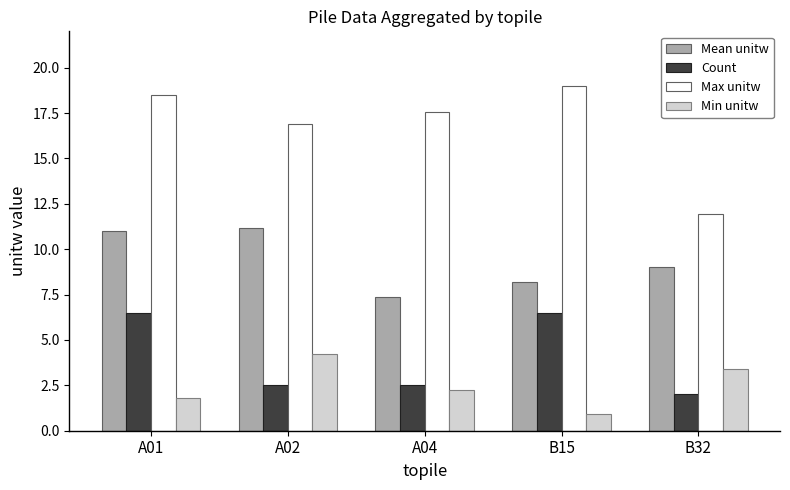

What is the difference between the highest and lowest values at A04?

15.3